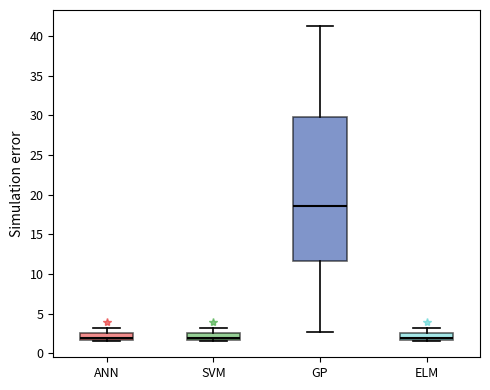

Reading left to right, transcribe this box plot: for each box, give where its median line is, the range the box spans, and where its two whiskers end, as read against the y-axis. The values are not printed on the chart, so give them approximately, as read against the axis.

ANN: median 2.0, box 1.5 to 2.5, whiskers 1.5 (just below the box's lower edge) to 3.0
SVM: median 2.0, box 1.5 to 2.5, whiskers 1.5 (just below the box's lower edge) to 3.0
GP: median 18.5, box 11.5 to 30.0, whiskers 2.5 to 41.5
ELM: median 2.0, box 1.5 to 2.5, whiskers 1.5 (just below the box's lower edge) to 3.0